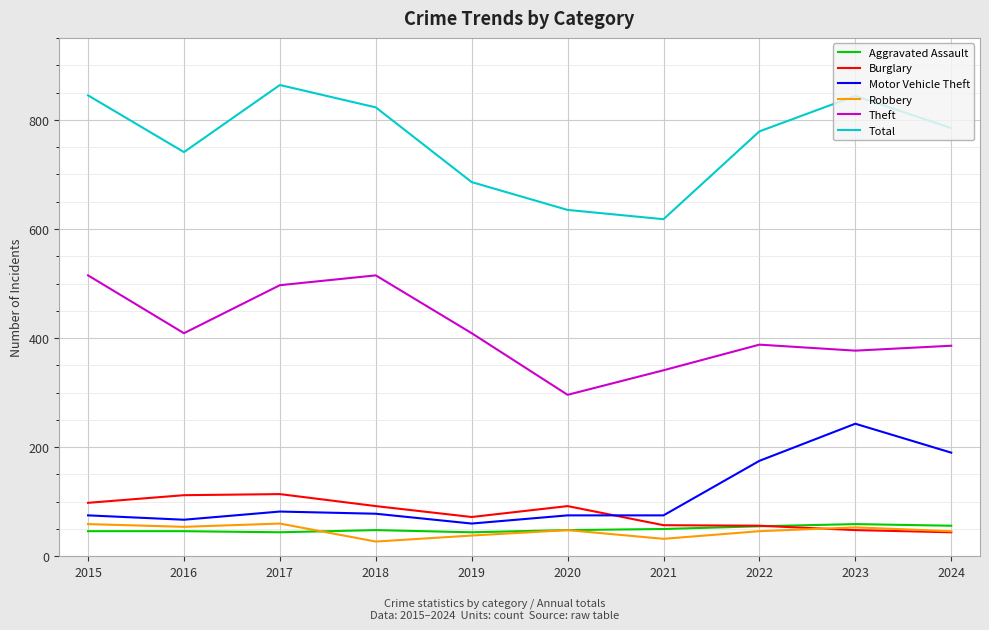

Is the value of Motor Vehicle Theft at 2020 greater than the value of Total at 2017?

No